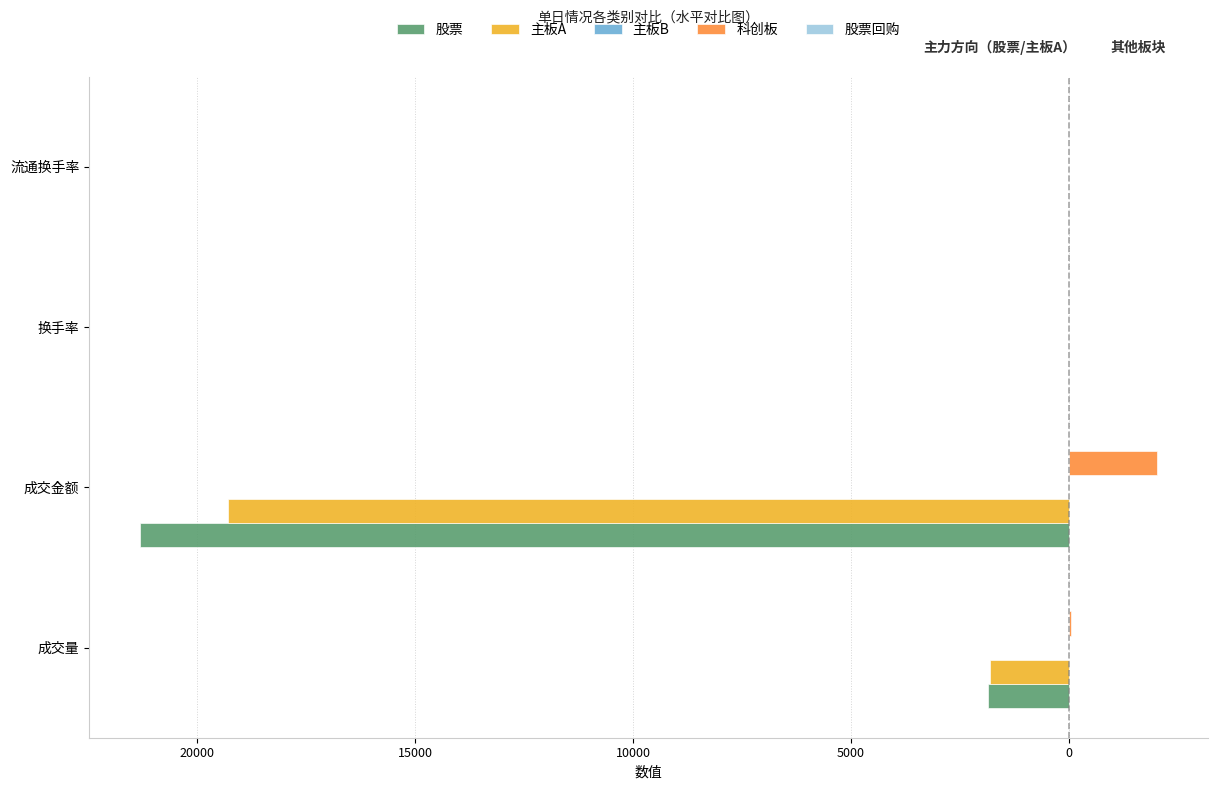

How many bars are there in each group?

5